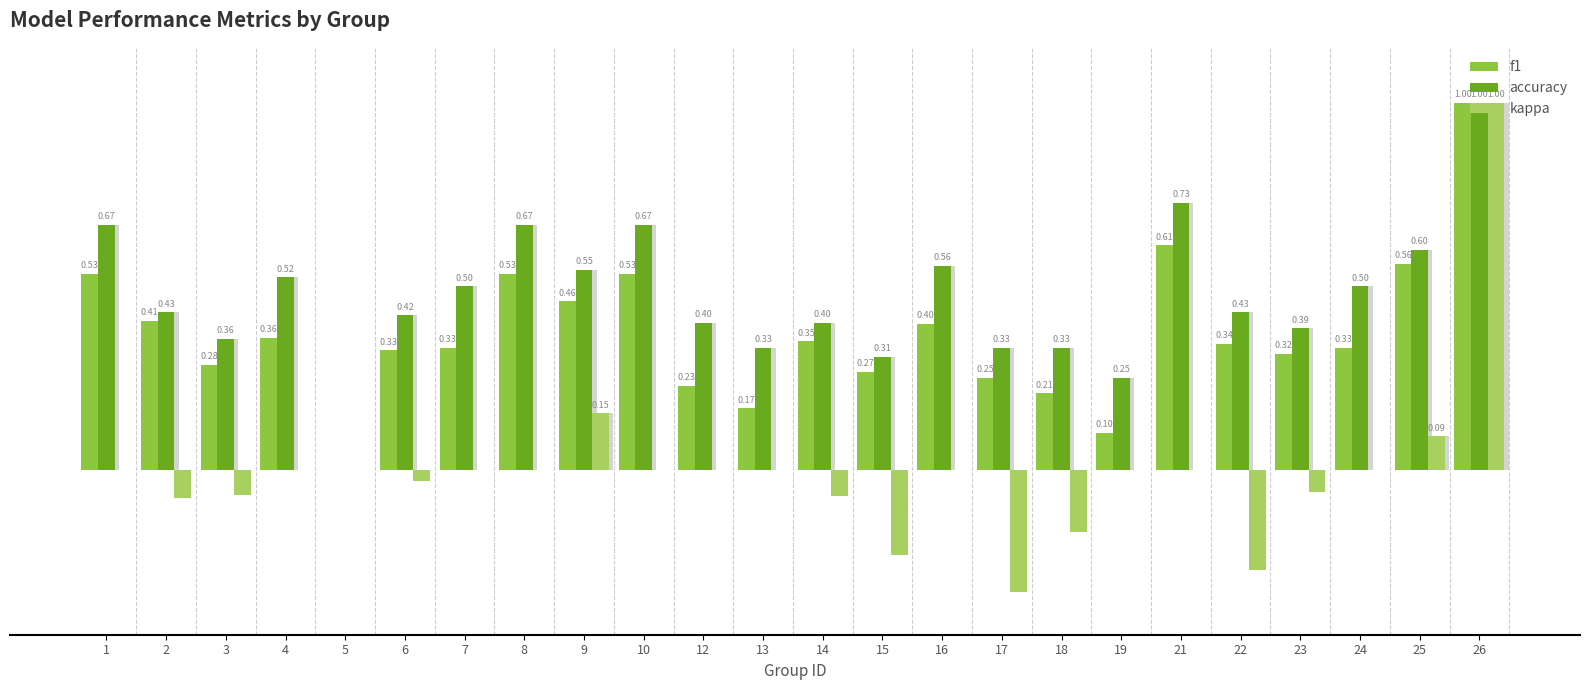

Count the number of data series in this chart.

3